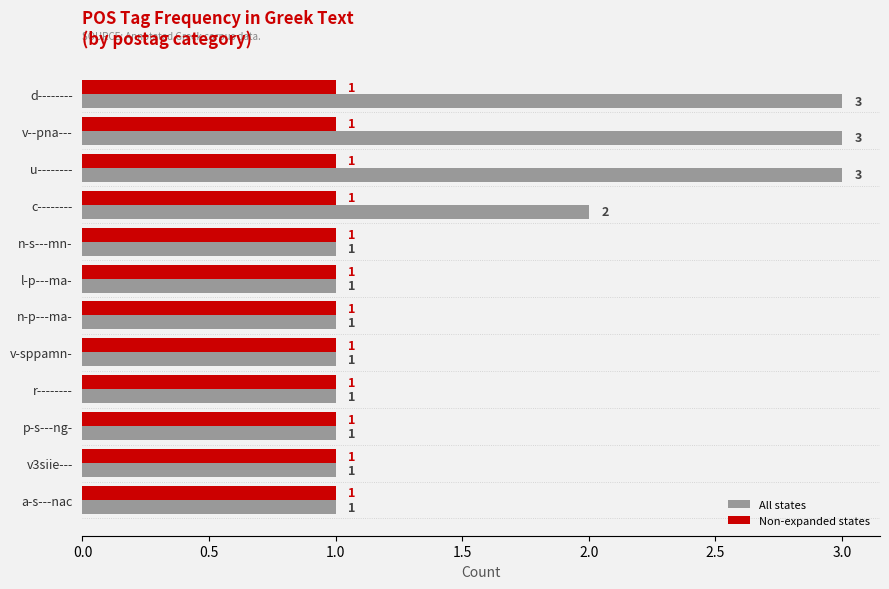

Is it true that Non-expanded states equals 1 at v3siie---?

True